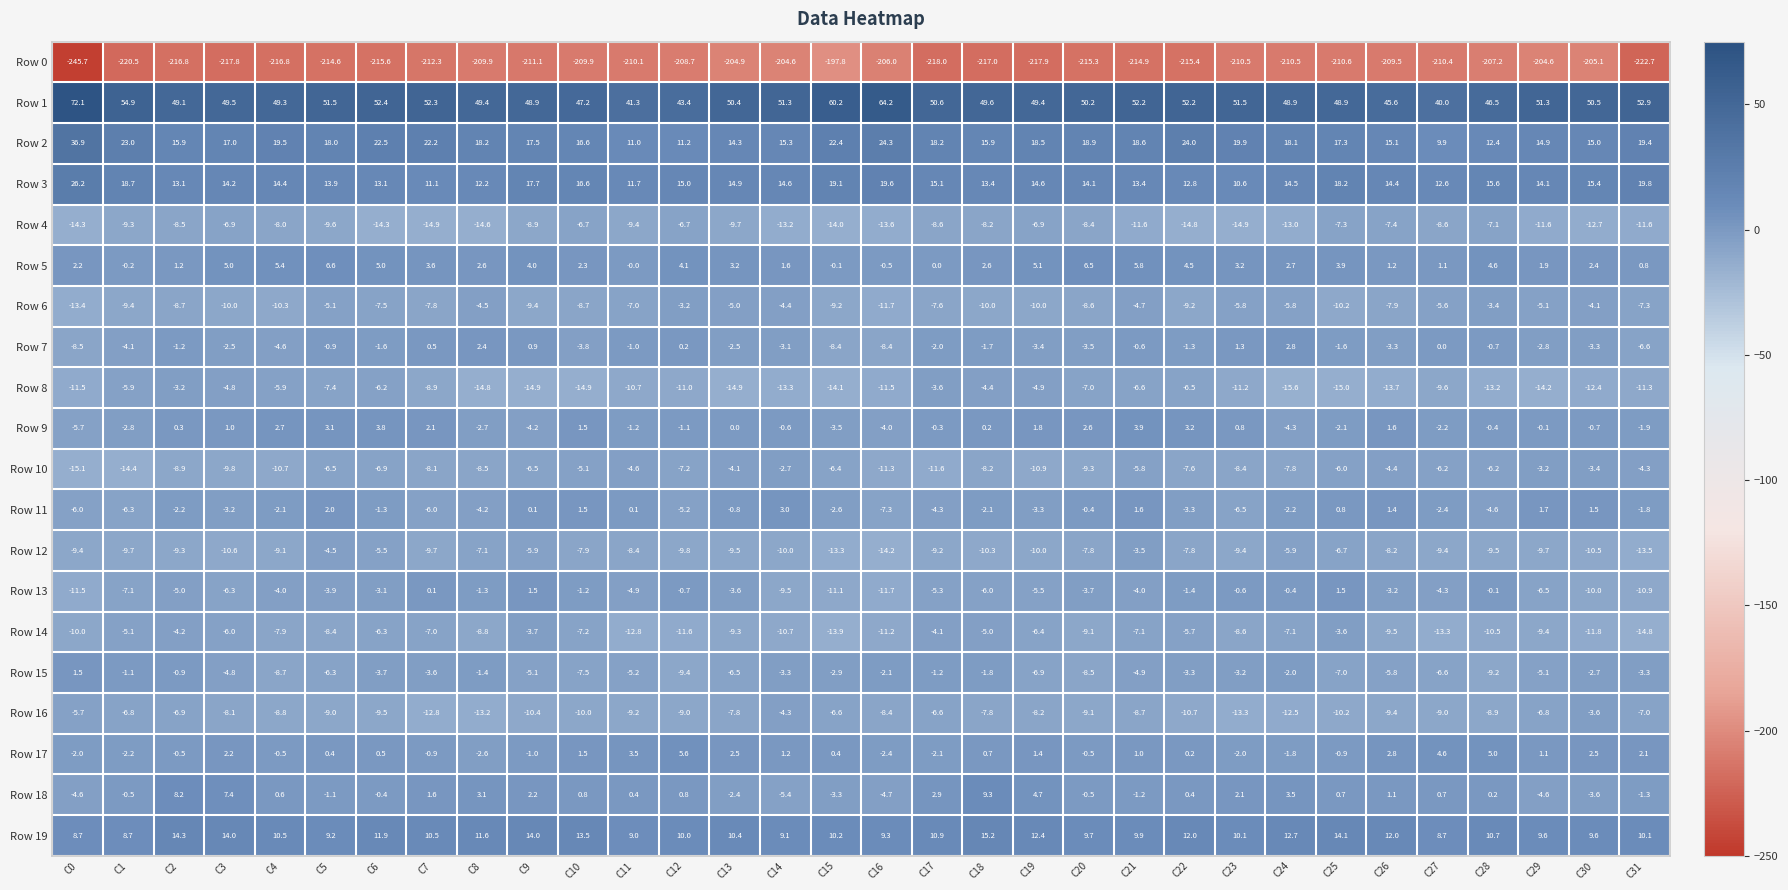

Read the Row 12 value at C12.

-9.8